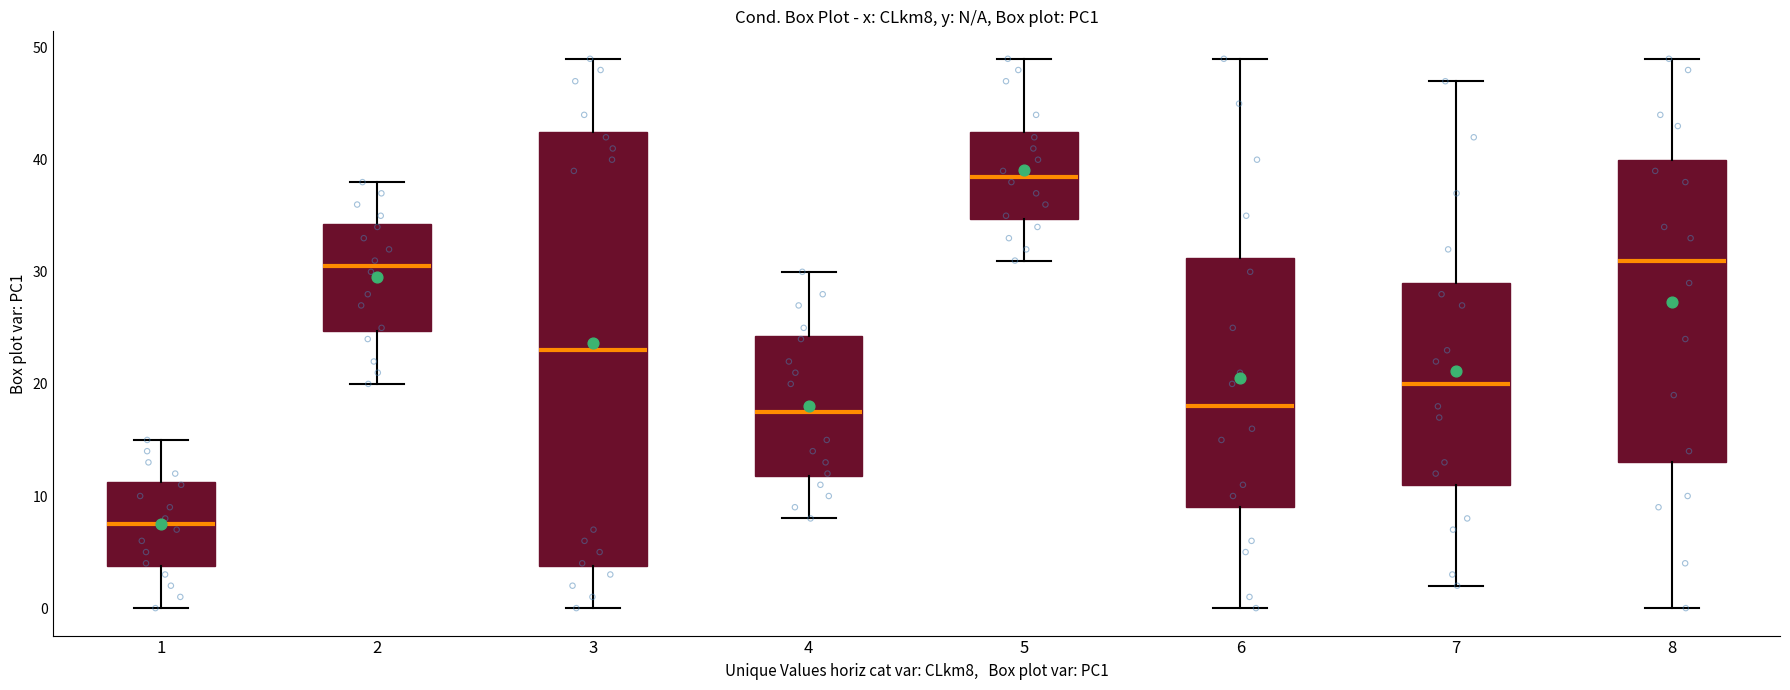

Reading left to right, read every box against the y-axis: the position of its median line, the range the box covers, and the ends of its whiskers. The values are not printed on the chart, so give them approximately, as read against the axis.

1: median 8, box 4 to 11, whiskers 0 to 15
2: median 31, box 25 to 34, whiskers 20 to 38
3: median 23, box 4 to 43, whiskers 0 to 49
4: median 18, box 12 to 24, whiskers 8 to 30
5: median 39, box 35 to 43, whiskers 31 to 49
6: median 18, box 9 to 31, whiskers 0 to 49
7: median 20, box 11 to 29, whiskers 2 to 47
8: median 31, box 13 to 40, whiskers 0 to 49